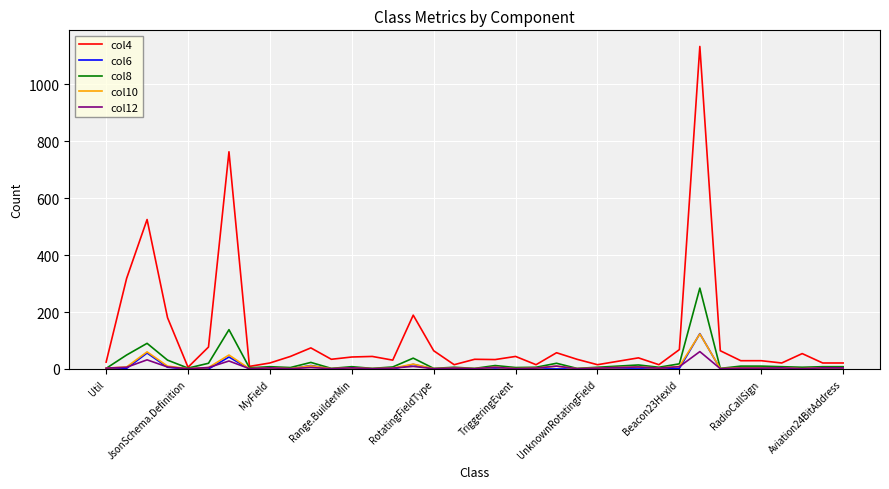

Which series has the largest total across all categories?

col4